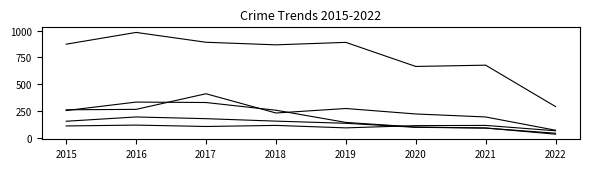

Between 2015 and 2018, which is larger?

2018